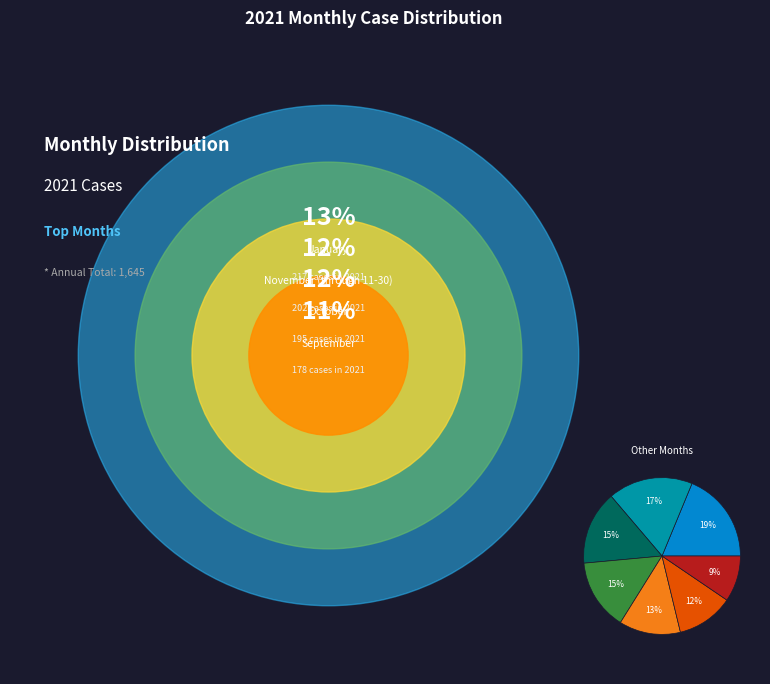

Is there a majority slice in this chart?

No